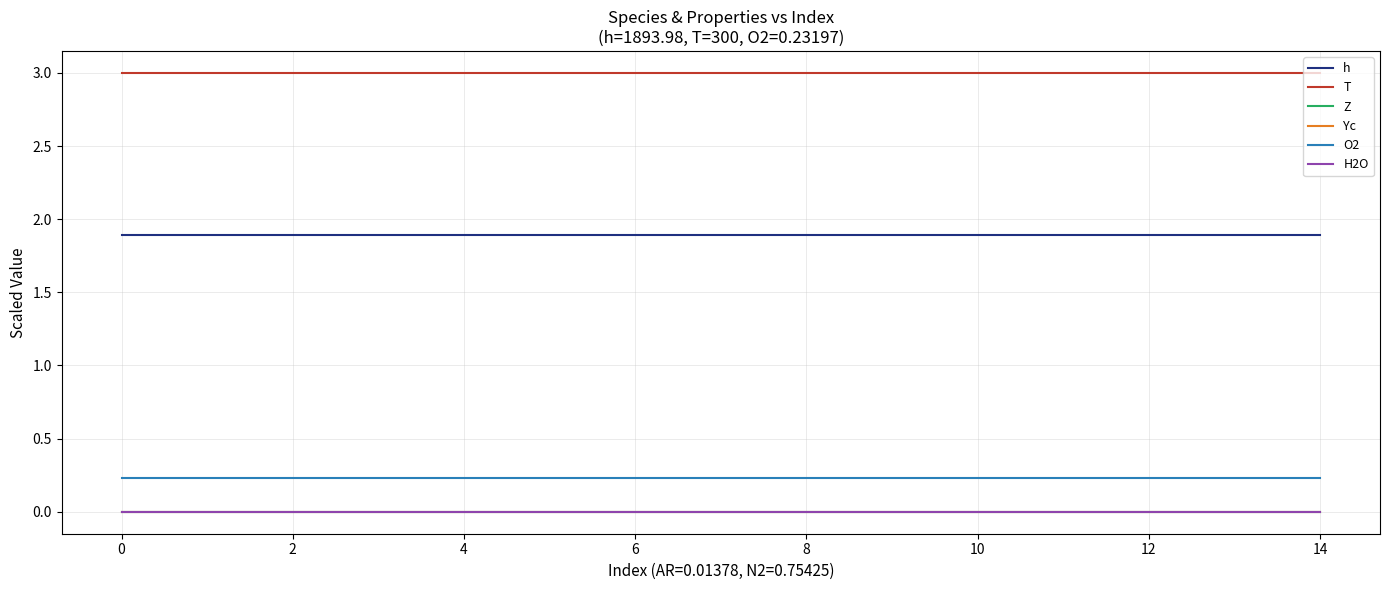

Does the chart display data point markers on the line(s)?

No